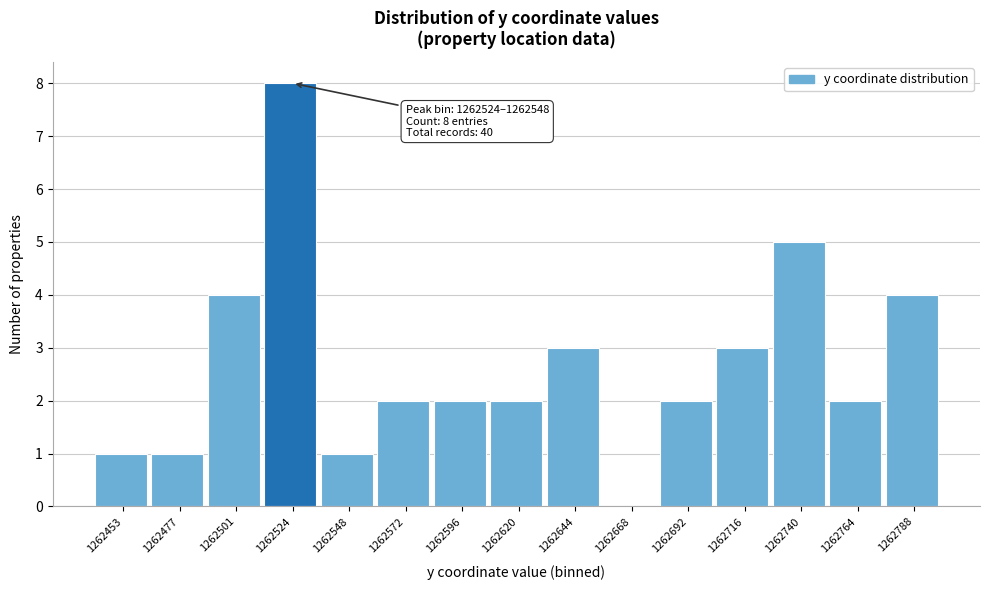

Reading left to right, extract all data points from this chart.

1262453=1	1262477=1	1262501=4	1262524=8	1262548=1	1262572=2	1262596=2	1262620=2	1262644=3	1262668=0	1262692=2	1262716=3	1262740=5	1262764=2	1262788=4